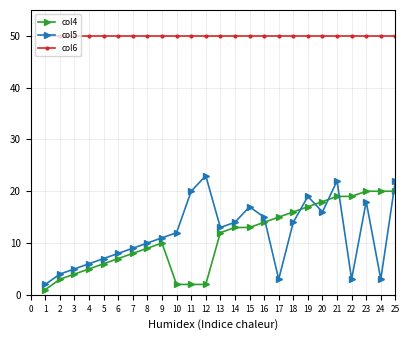

True or false: col5 has more than 0 points higher than both neighbors.

True